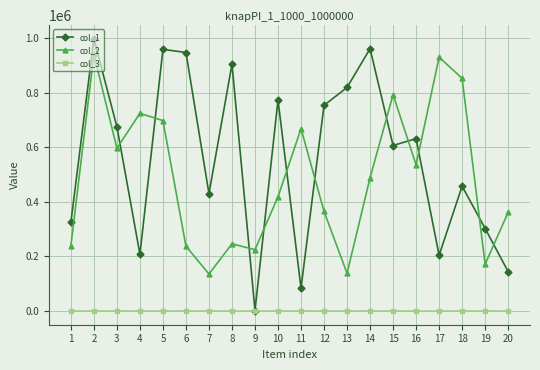

What is the total value across all series at 10?

1190972